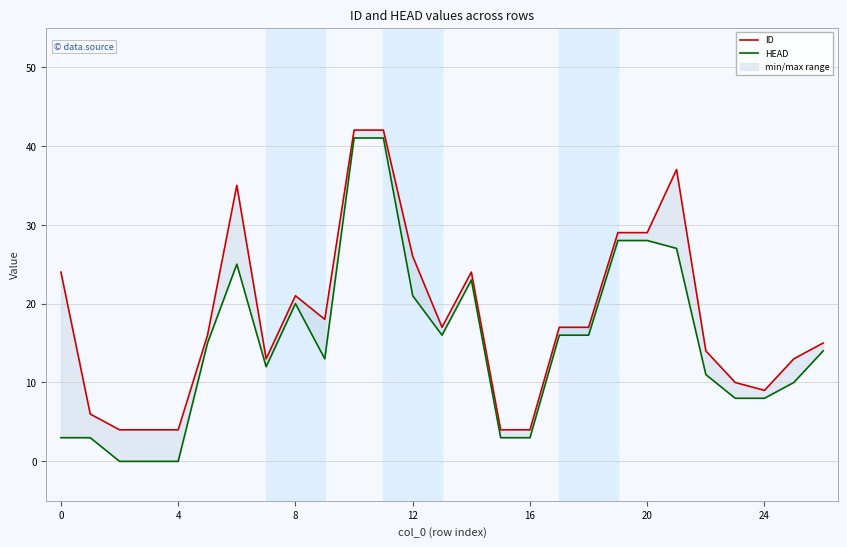

What is the approximate value of HEAD at 18?

16